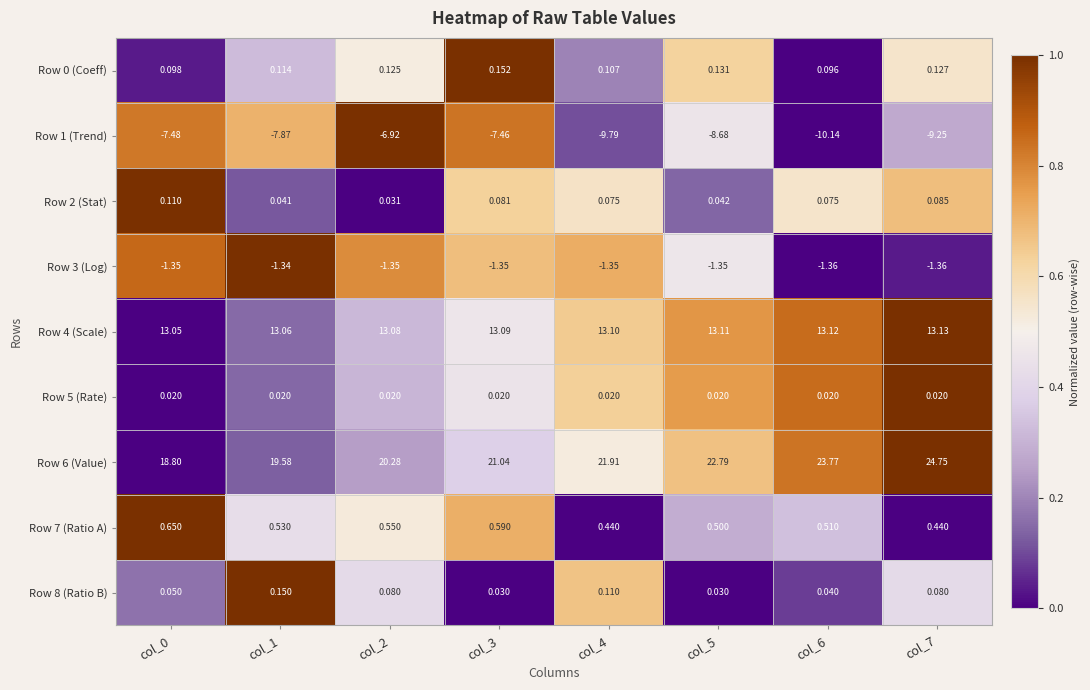

How many values in the Row 1 (Trend) series exceed -7?

1